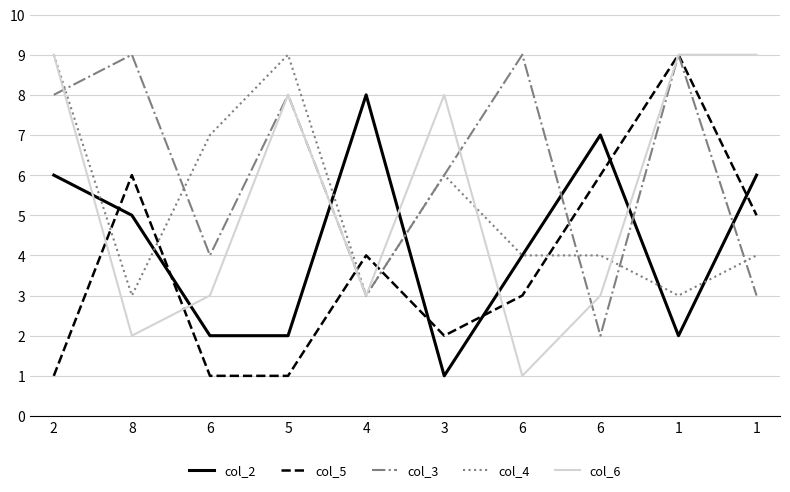

What are all the series names shown in the legend?

col_2, col_5, col_3, col_4, col_6